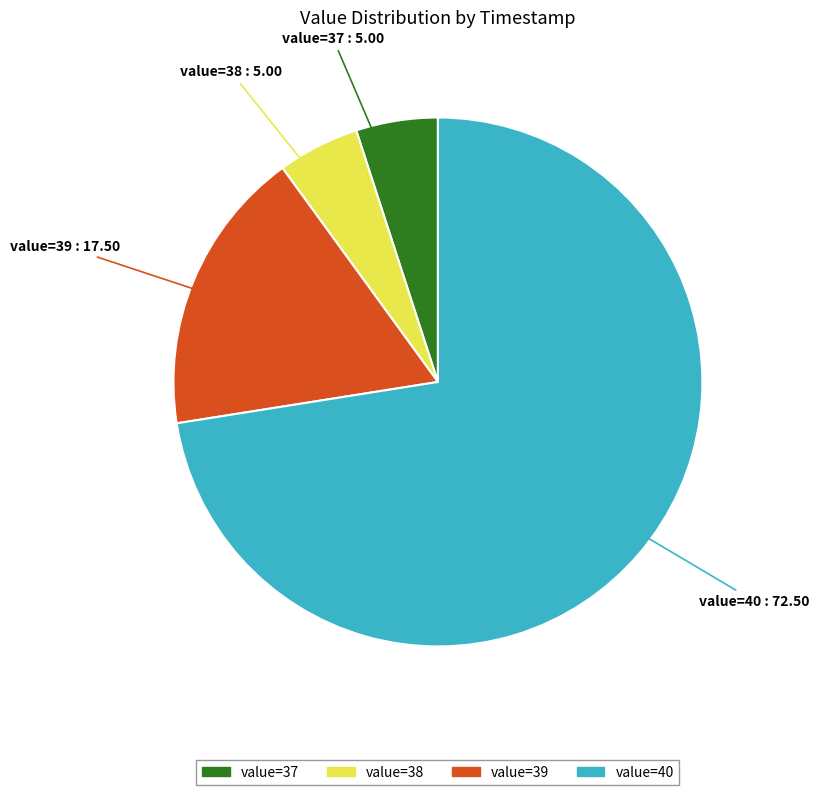

Does any single category account for the majority?

Yes